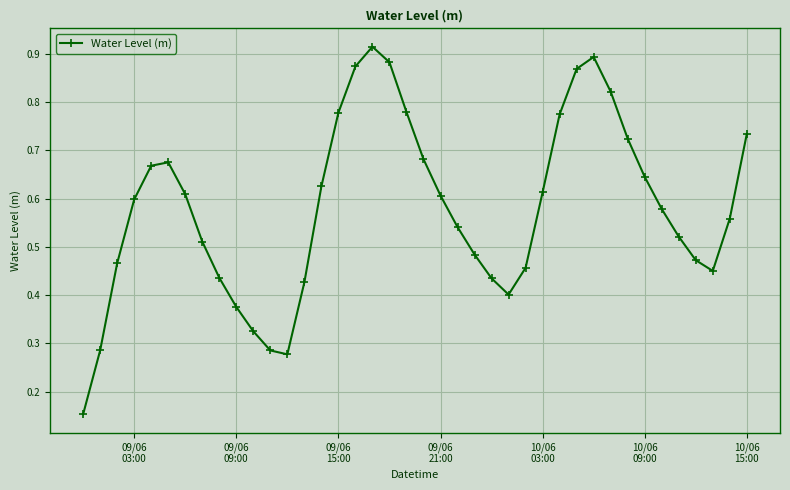

Count the values in the range 0 to 1.

40